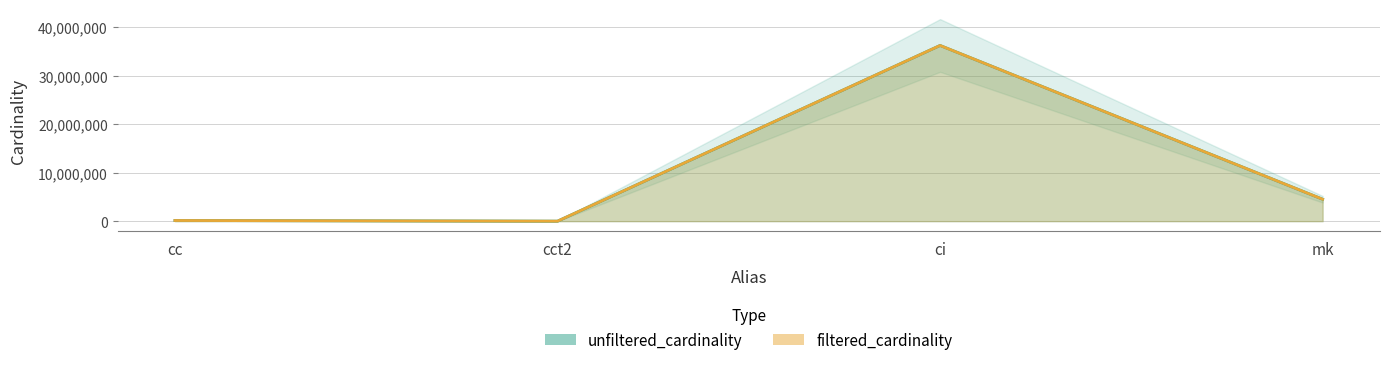

Which series has the widest spread of values?

filtered_cardinality